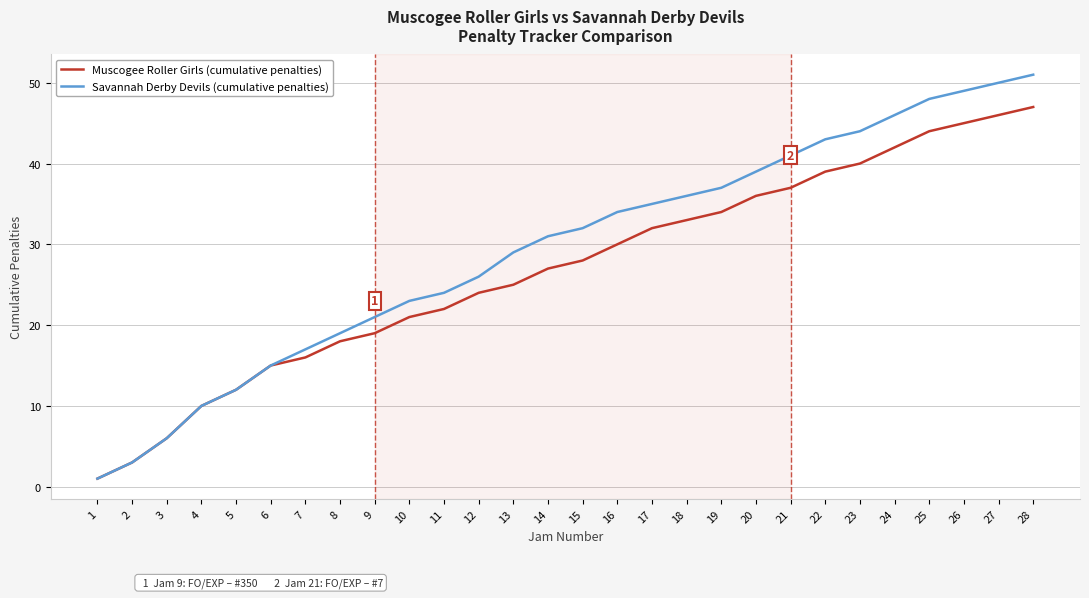

Rank the series by their maximum value, from highest to lowest.

Savannah Derby Devils (cumulative penalties), Muscogee Roller Girls (cumulative penalties)